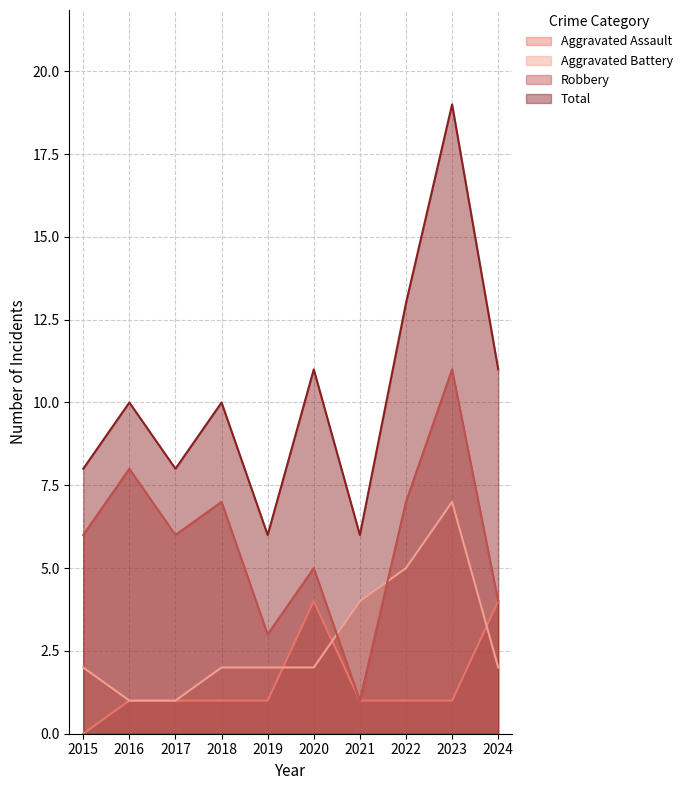

What is the highest value of the Aggravated Battery series?

7